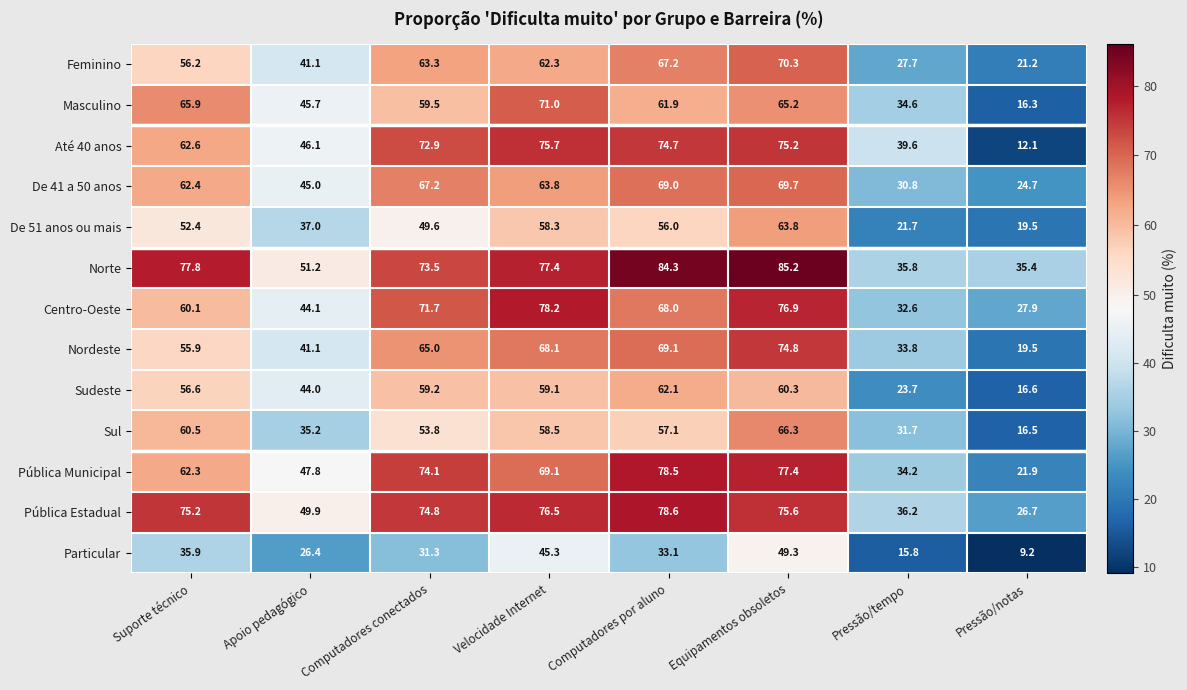

What value does the Masculino series have at Computadores por aluno?

61.9